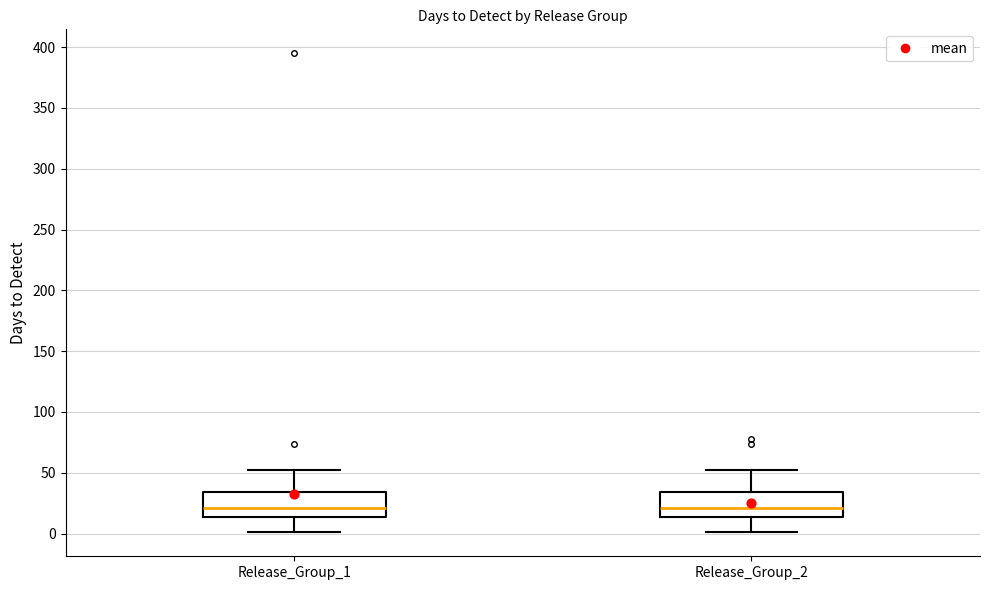

Reading left to right, transcribe this box plot: for each box, give where its median line is, the range the box spans, and where its two whiskers end, as read against the y-axis. The values are not printed on the chart, so give them approximately, as read against the axis.

Release_Group_1: median 20, box 15 to 35, whiskers 0 to 50
Release_Group_2: median 20, box 15 to 35, whiskers 0 to 50